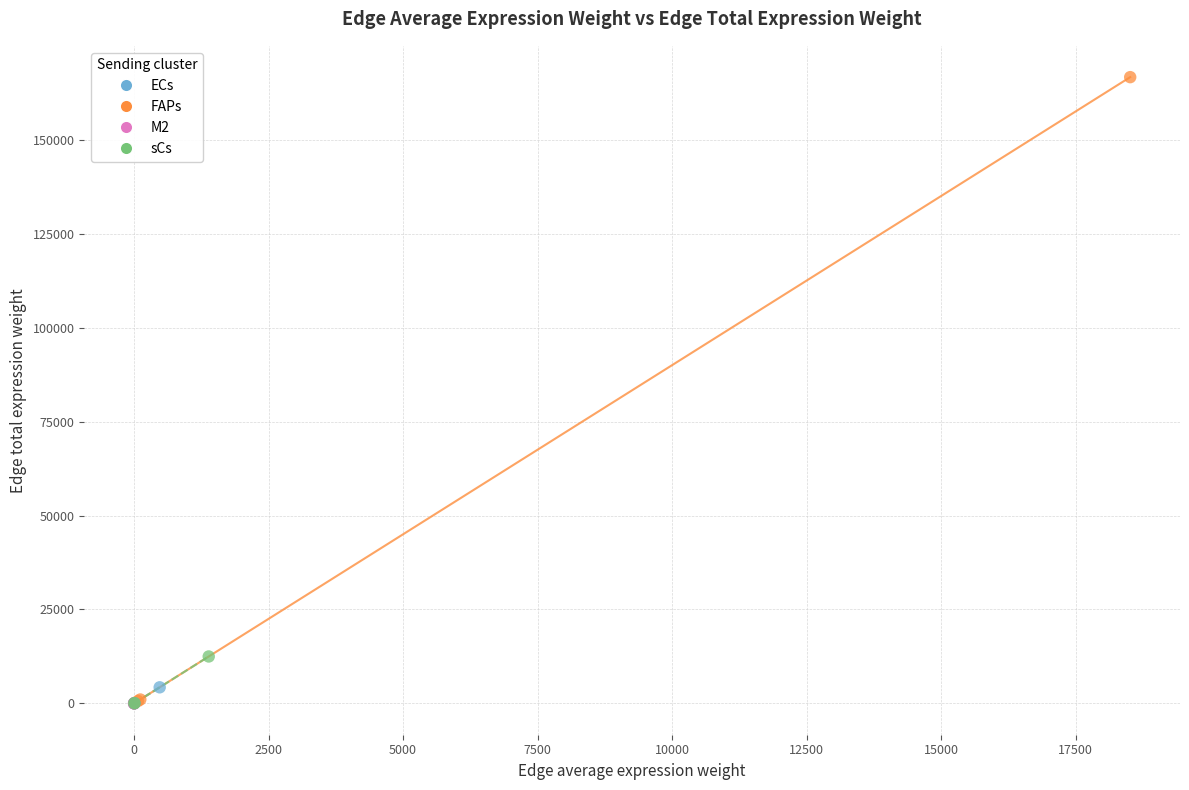

What are all the series names shown in the legend?

ECs, FAPs, M2, sCs